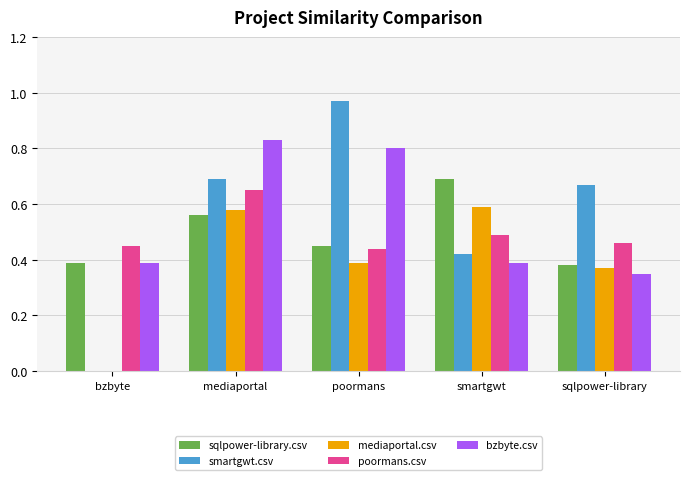

Which category has the highest value in the bzbyte.csv series?

mediaportal